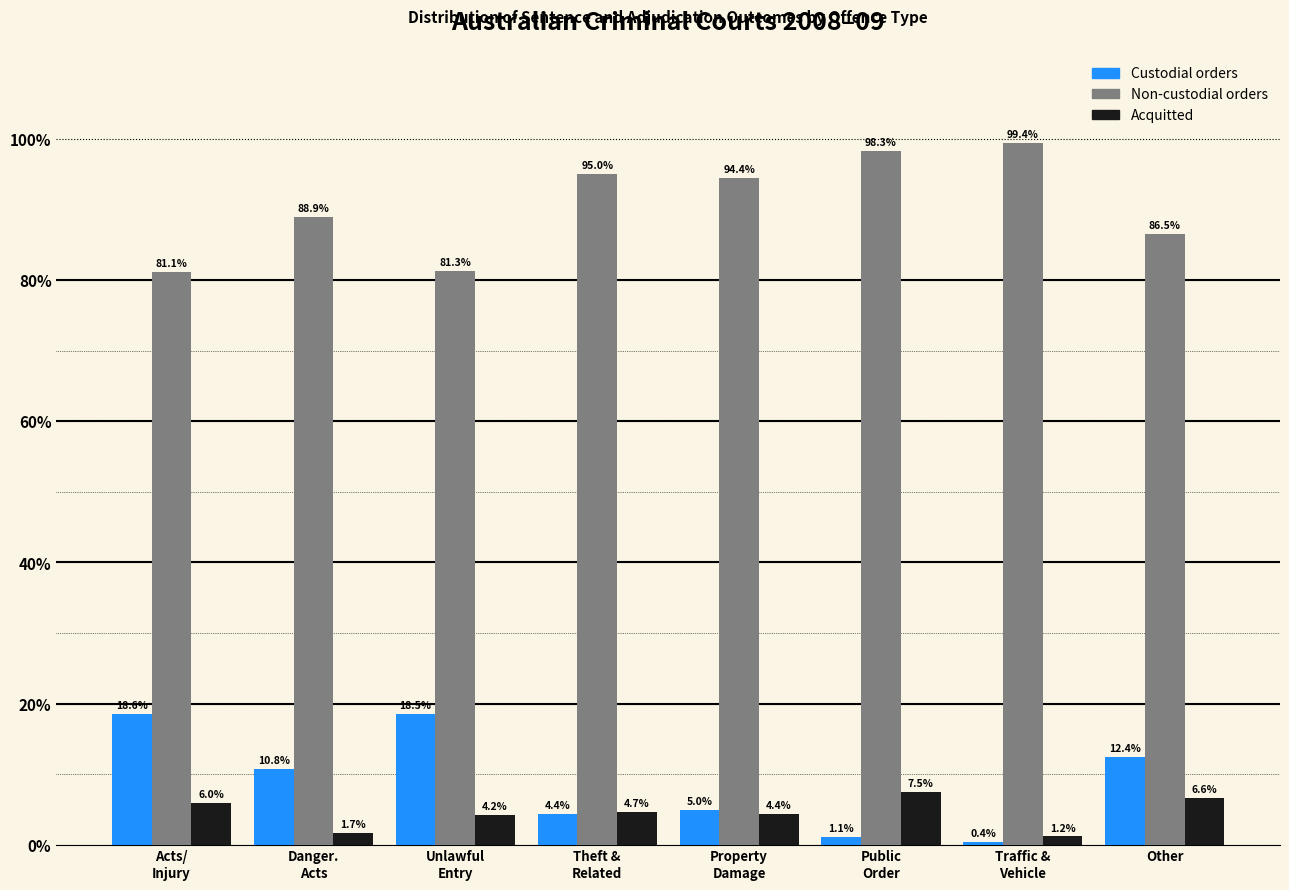

Reading right to left, transcribe all the data shown in this chart.

Custodial orders: 12.4	0.4	1.1	5.0	4.4	18.5	10.8	18.6
Non-custodial orders: 86.5	99.4	98.3	94.4	95.0	81.3	88.9	81.1
Acquitted: 6.6	1.2	7.5	4.4	4.7	4.2	1.7	6.0